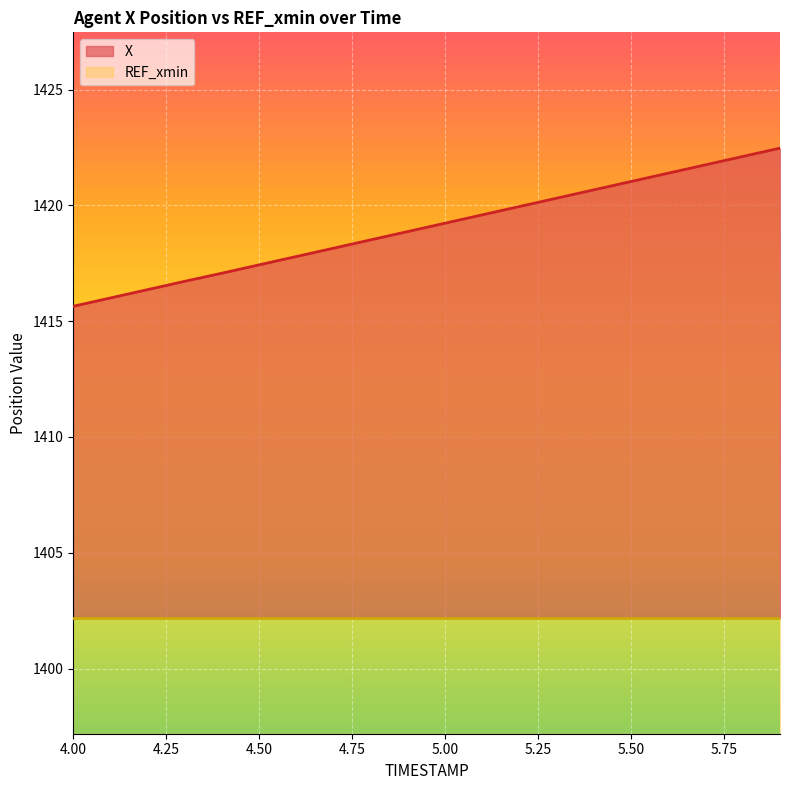

What is the minimum value for REF_xmin?

5.0